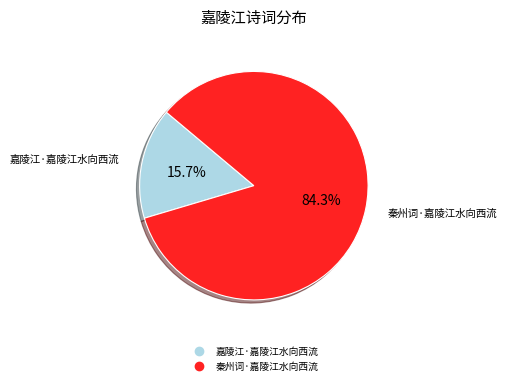

Which category has the smallest portion of the pie?

嘉陵江·嘉陵江水向西流